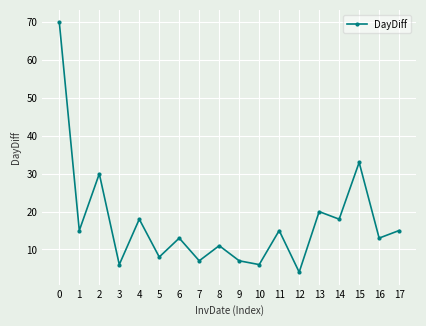

The chart shows a value of 7 at 13. True or false?

False